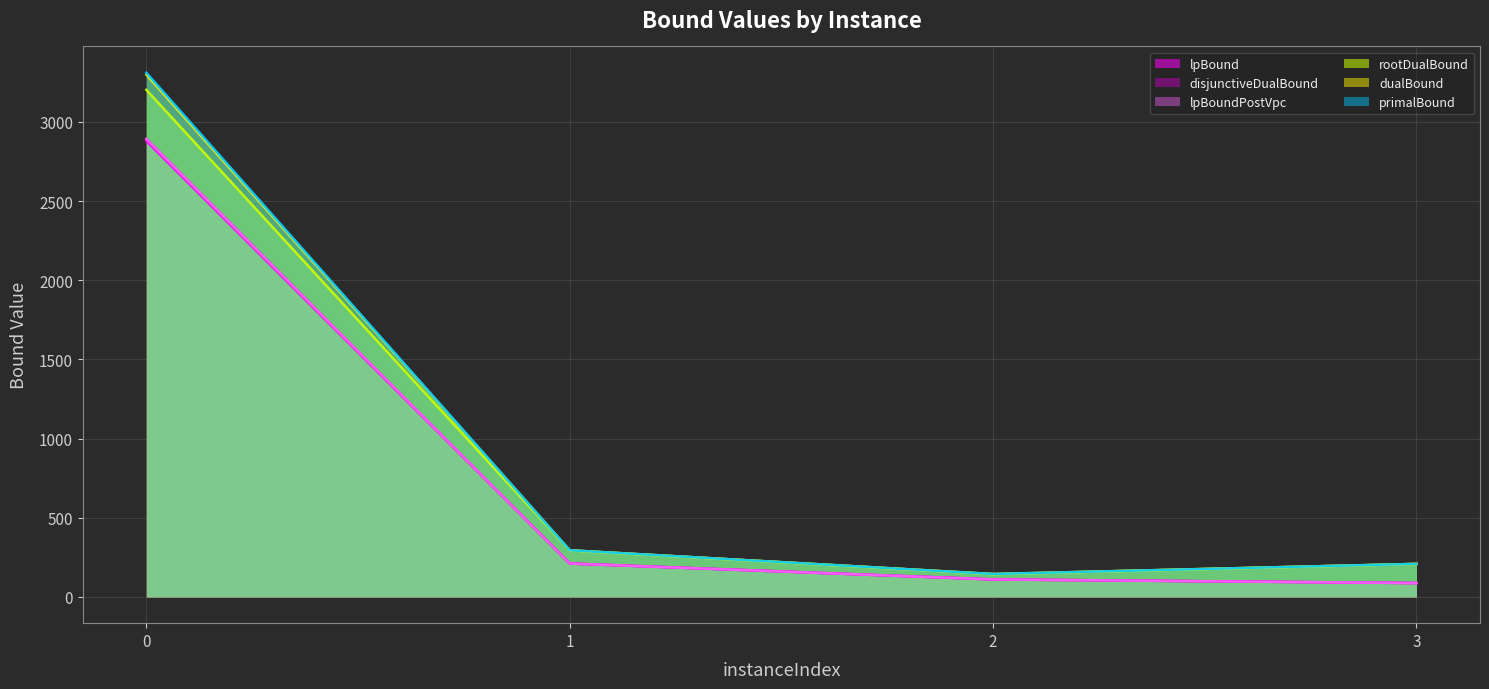

What is the value of the primalBound point at the 3rd from the left?

144.9